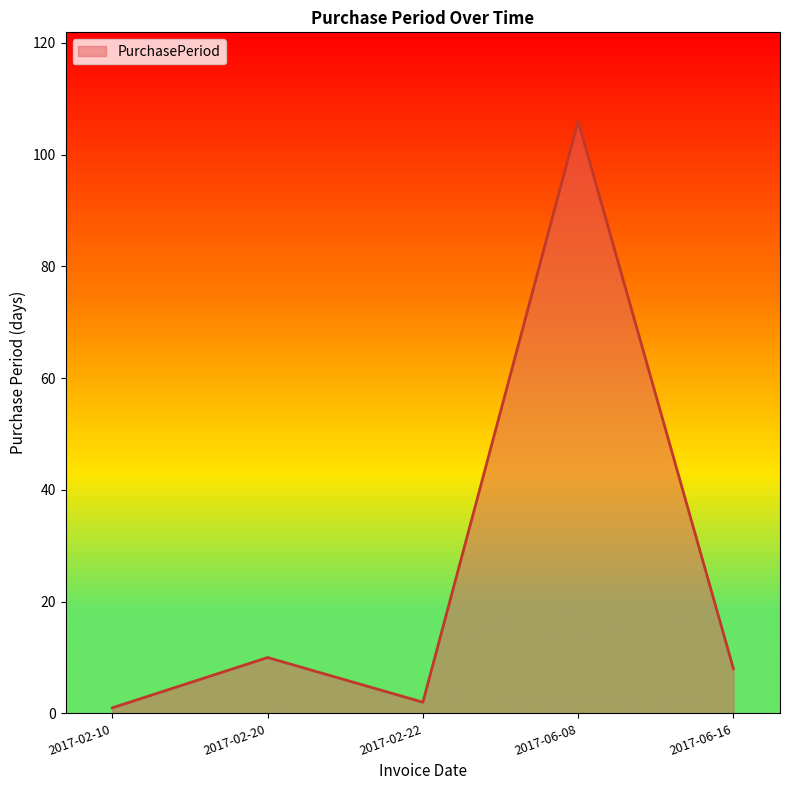

True or false: there are more than 1 points higher than both neighbors.

True